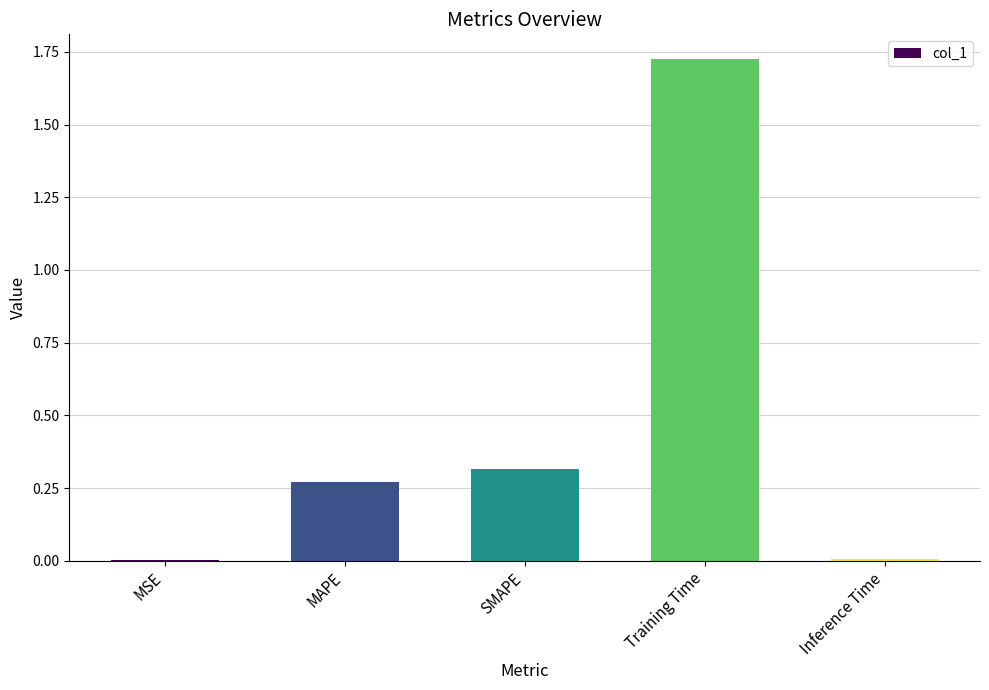

What is the ratio of the value at SMAPE to the value at Training Time?

0.2